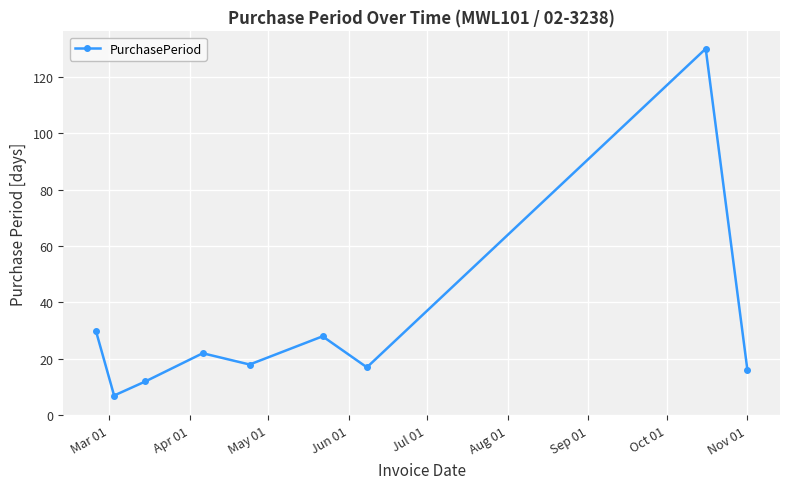

What is the value of the 9th point from the left?

16